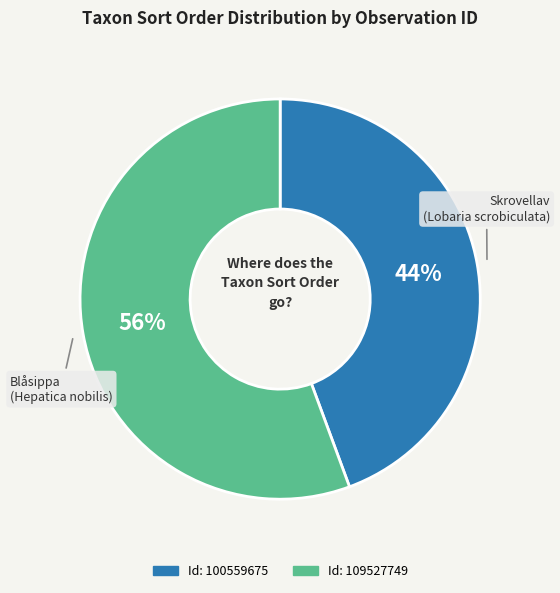

Does any single category account for the majority?

Yes